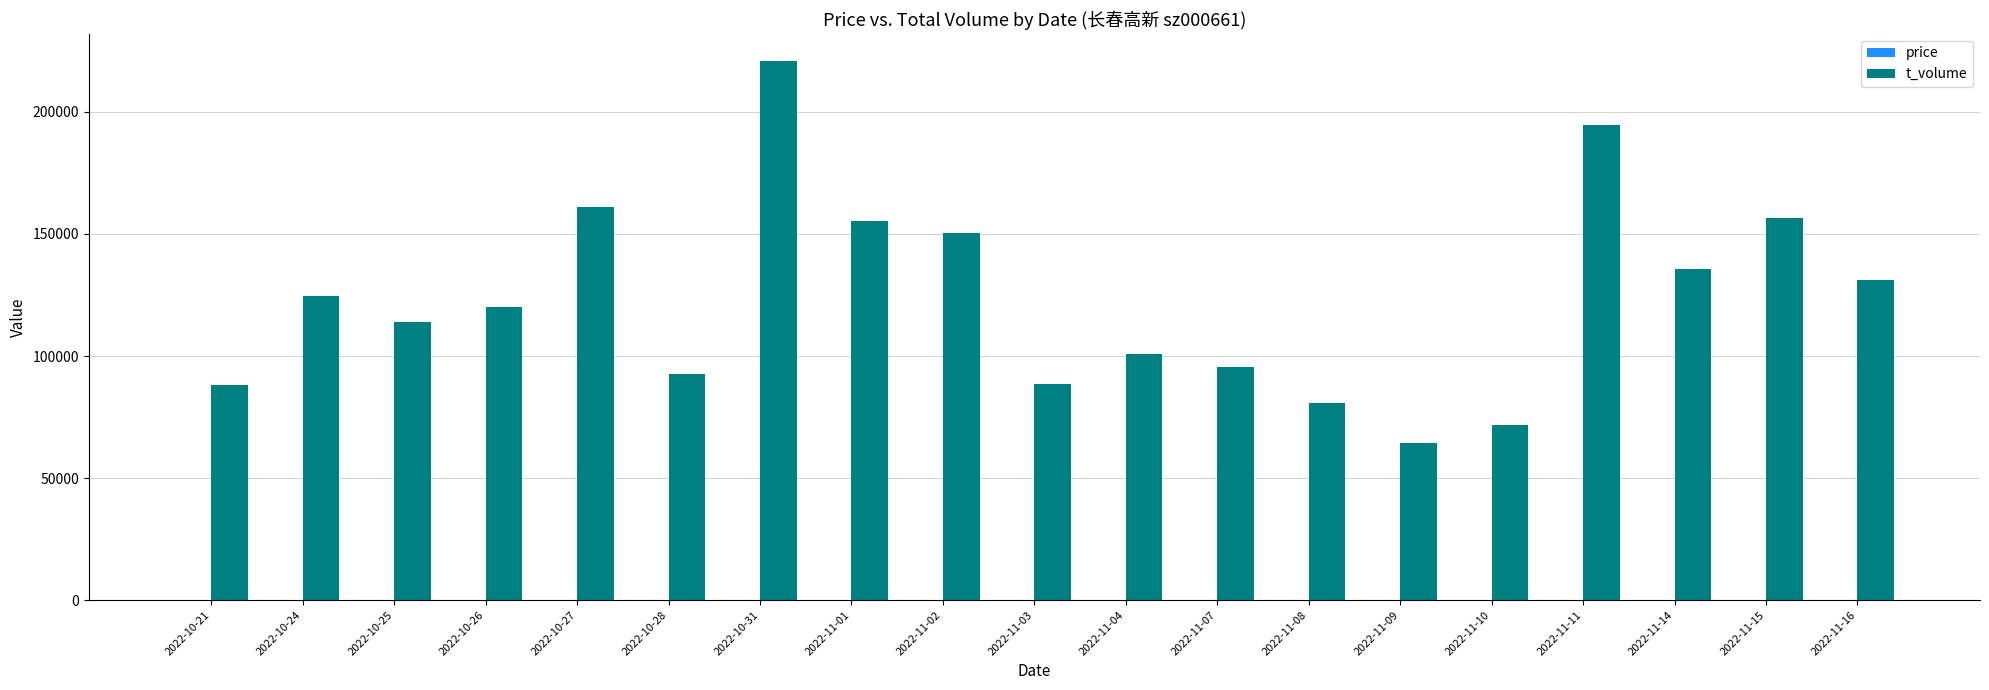

Between 2022-10-21 and 2022-11-14, which series saw the biggest shift?

t_volume